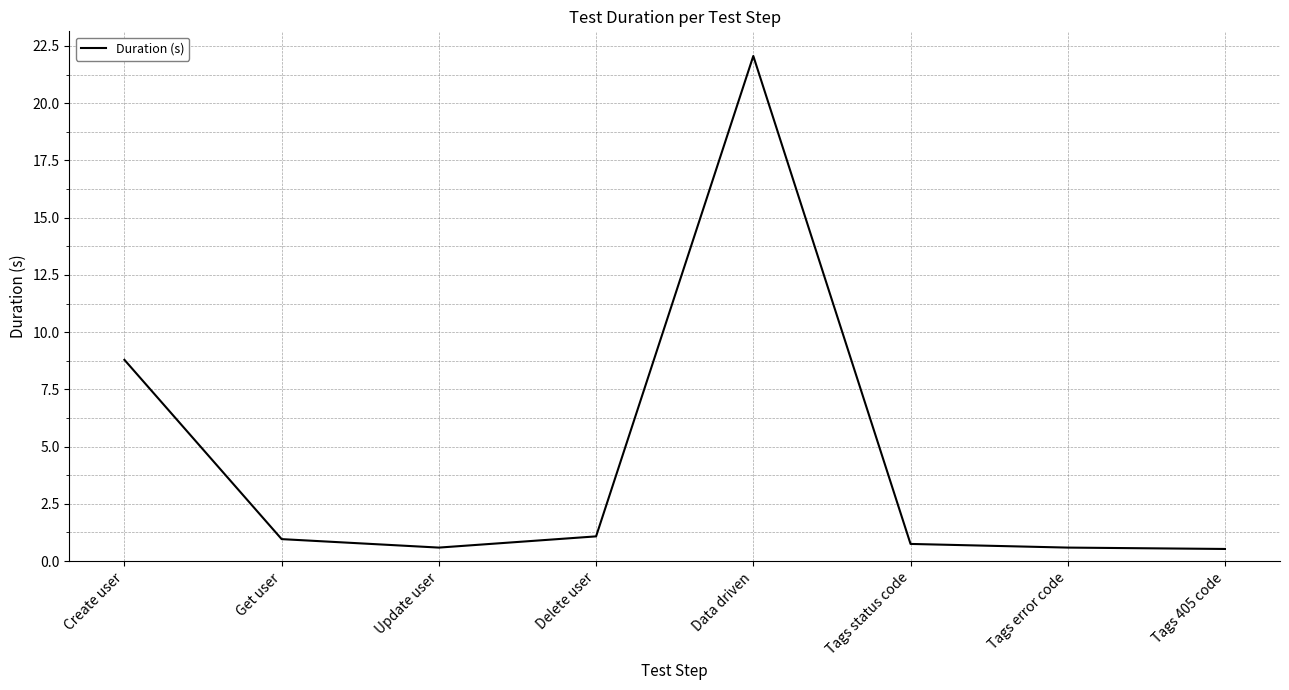

What is the maximum value shown in the chart?

22.1